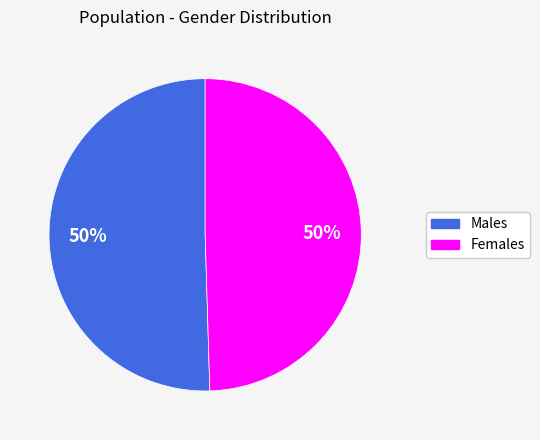

To the nearest percent, what is the average slice percentage?

50%